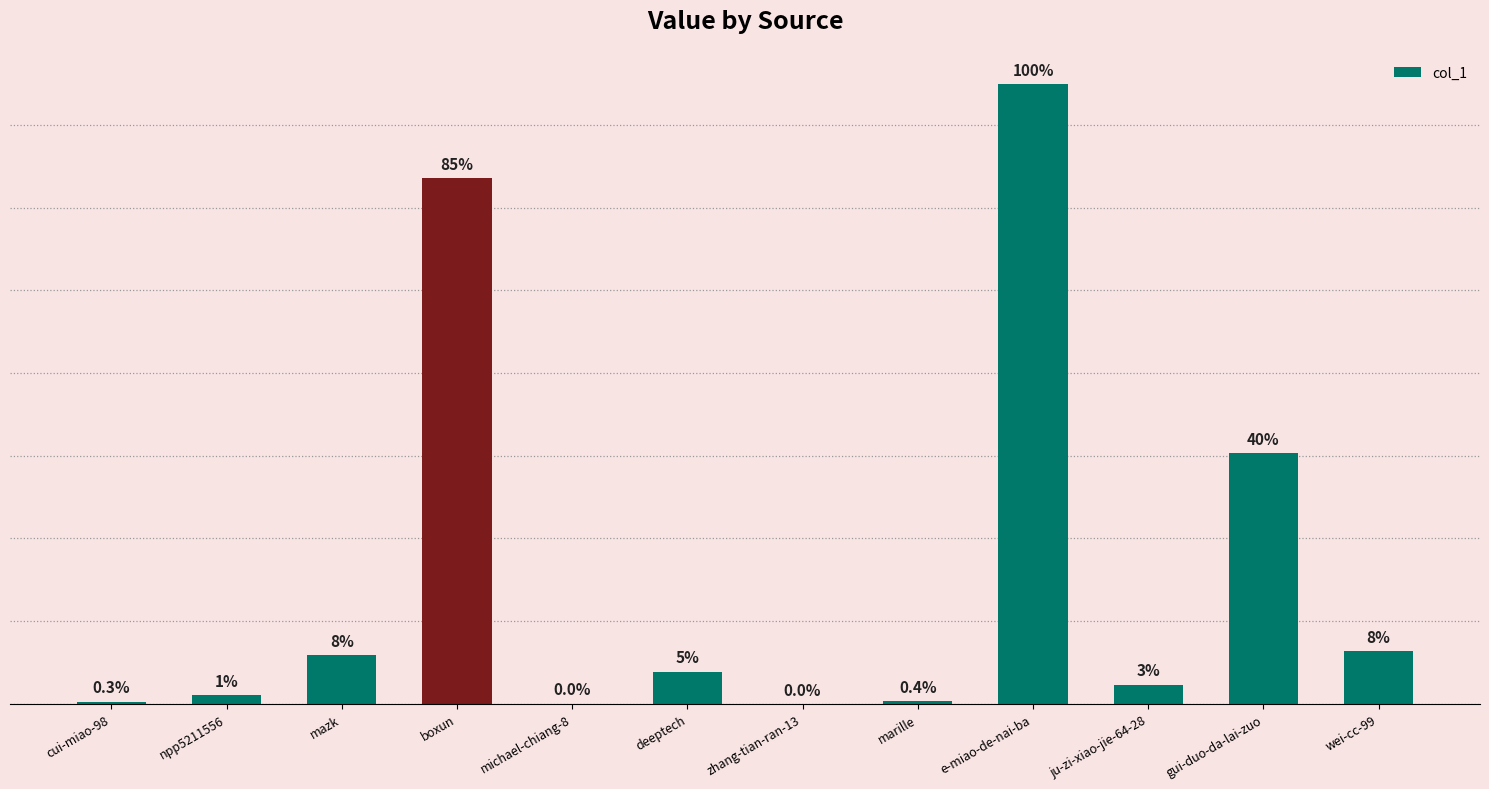

Are the bars horizontal?

No